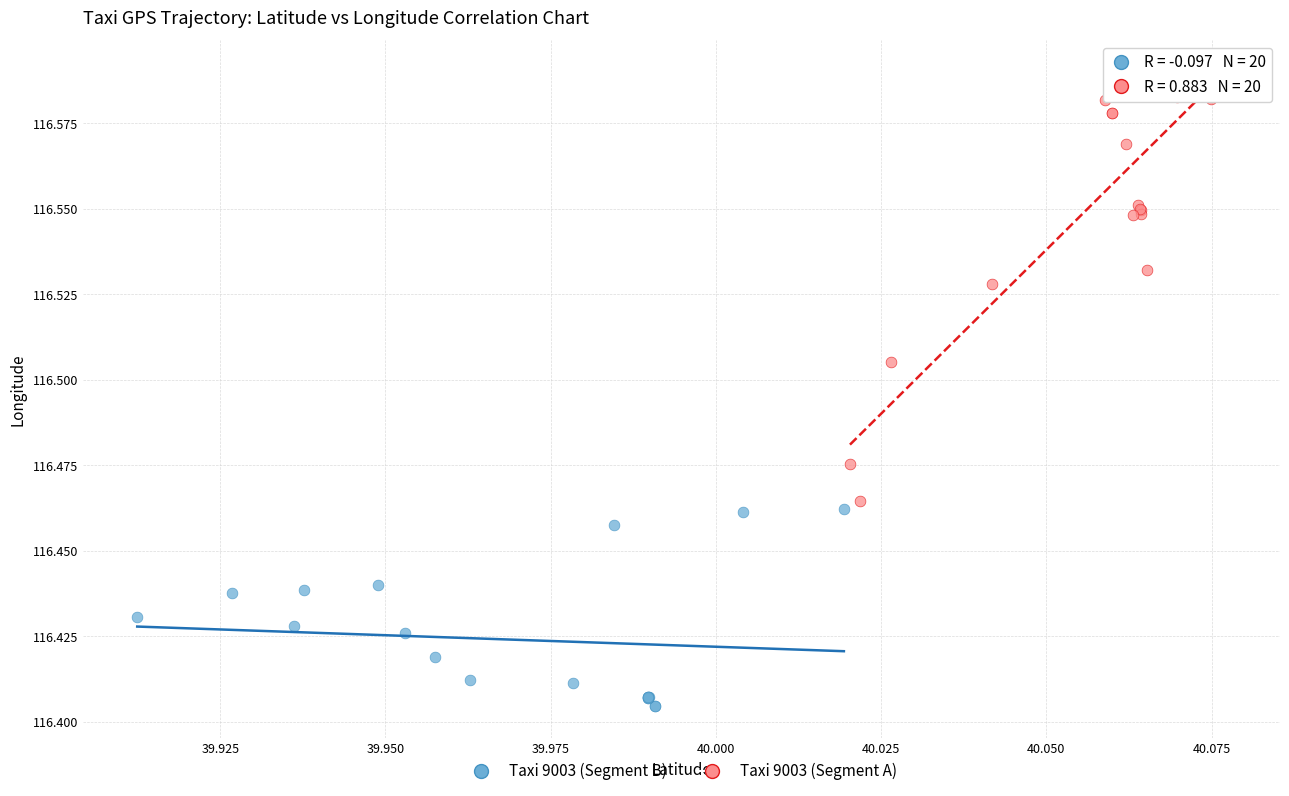

Which series reaches the minimum Y coordinate?

Taxi 9003 (Segment B)